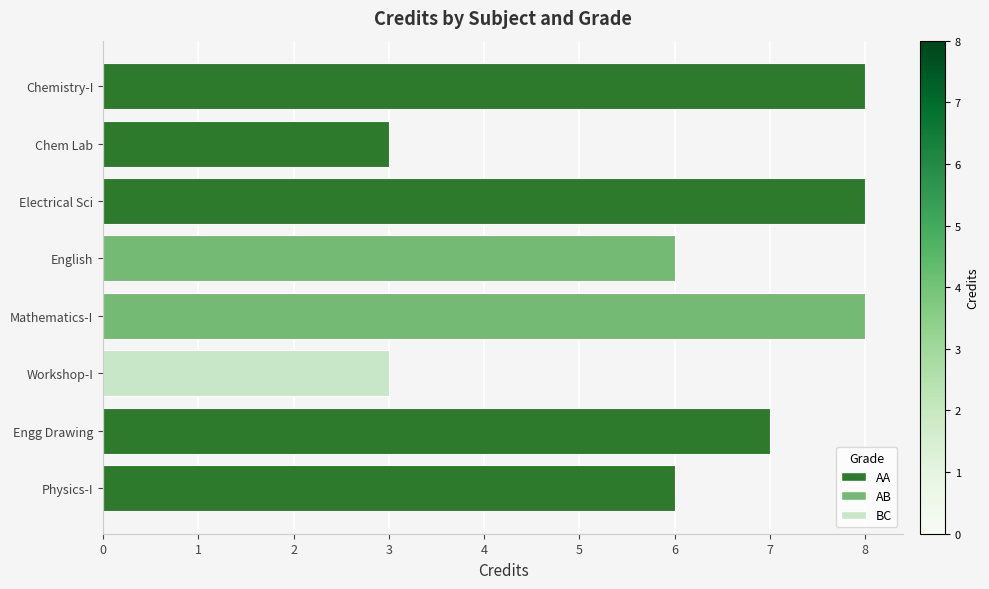

What is the difference between the values at Workshop-I and Electrical Sci?

5